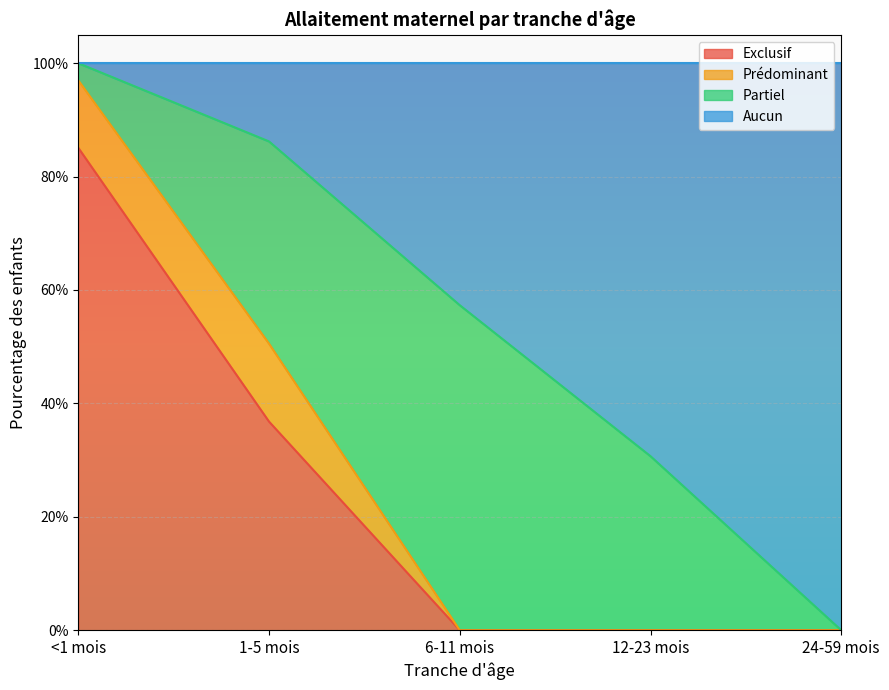

What are all the series names shown in the legend?

Exclusif, Prédominant, Partiel, Aucun